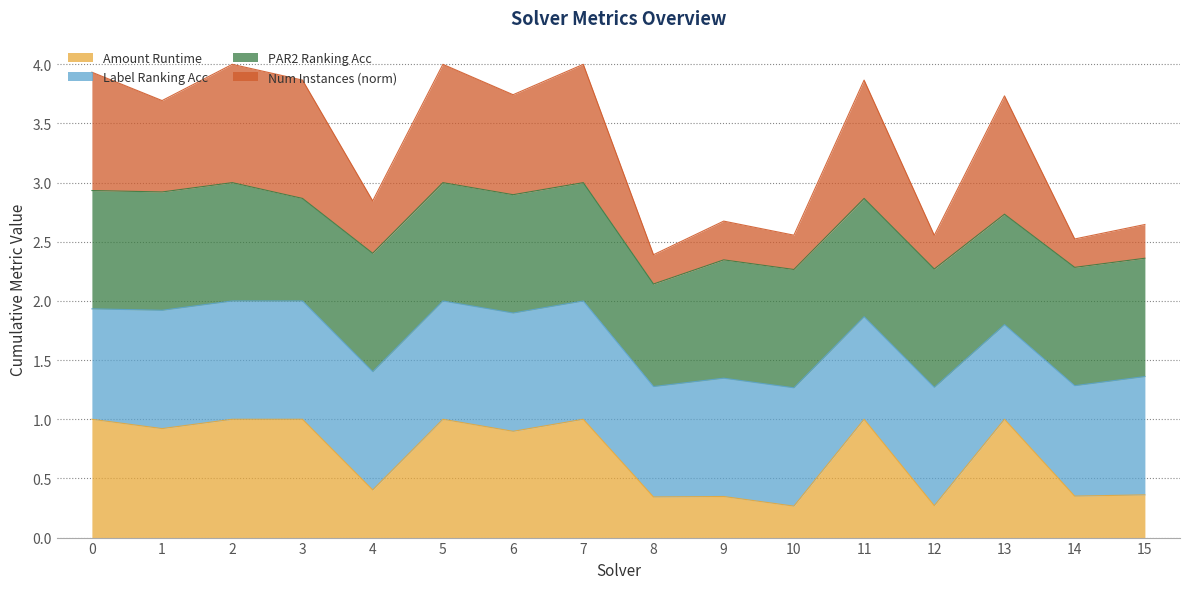

Is it true that Amount Runtime equals 1.5 at 6?

False